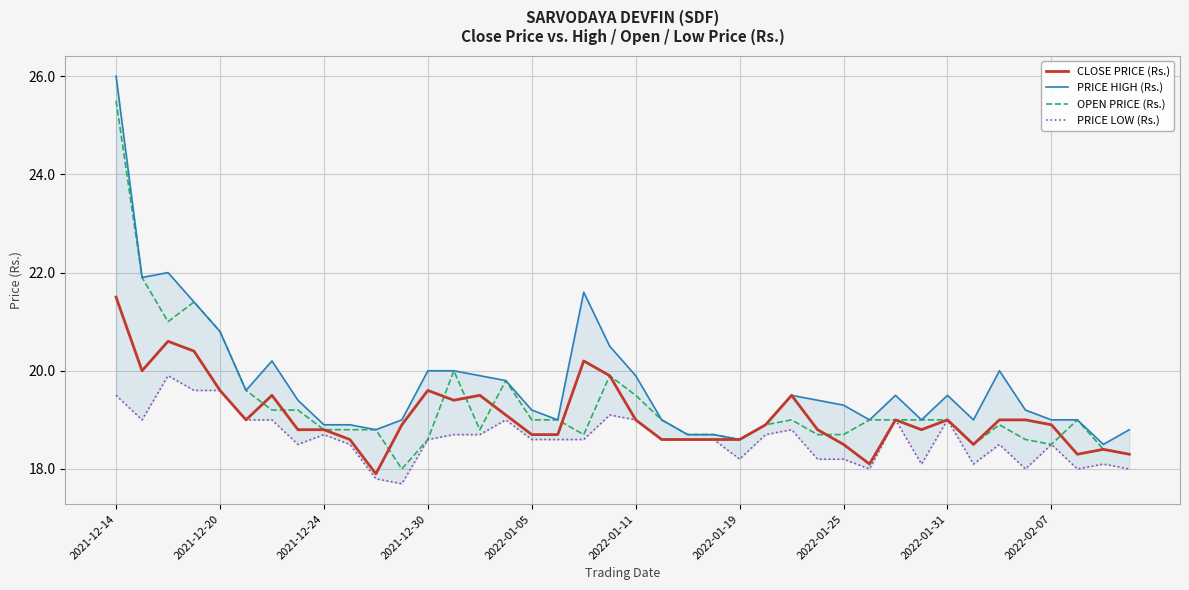

What is the highest value of the OPEN PRICE (Rs.) series?

25.5